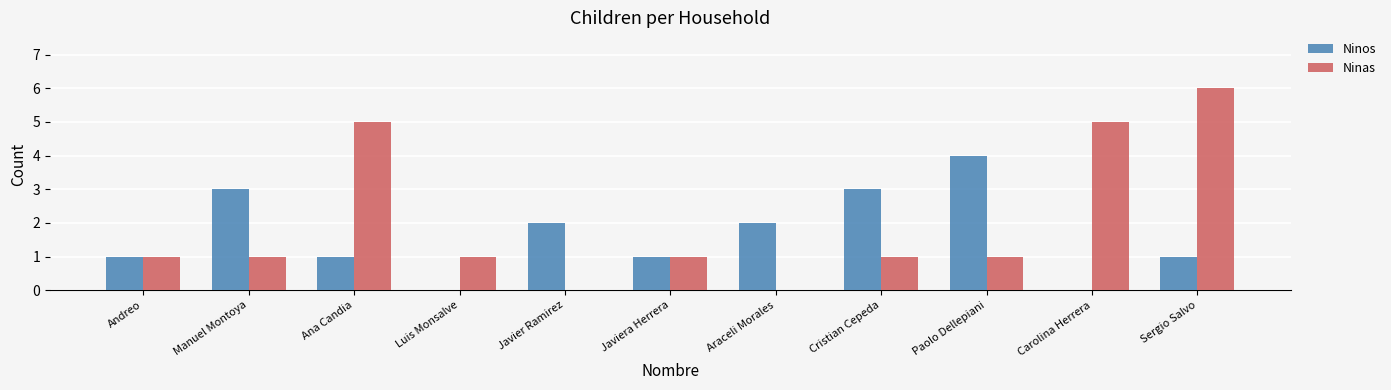

What is the sum of all Ninos values?

18